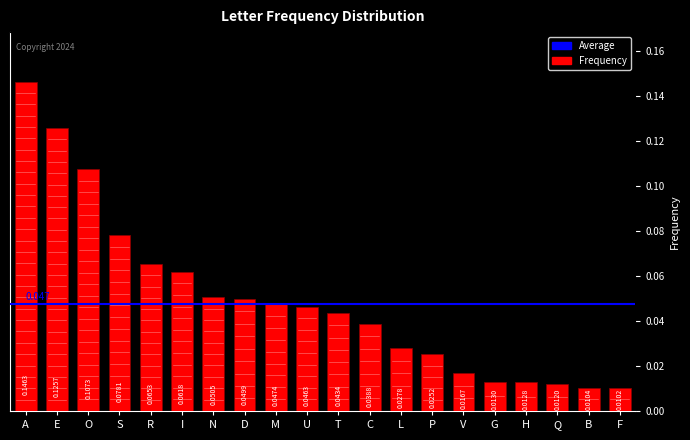

What is the change in value from O to T?

-0.1